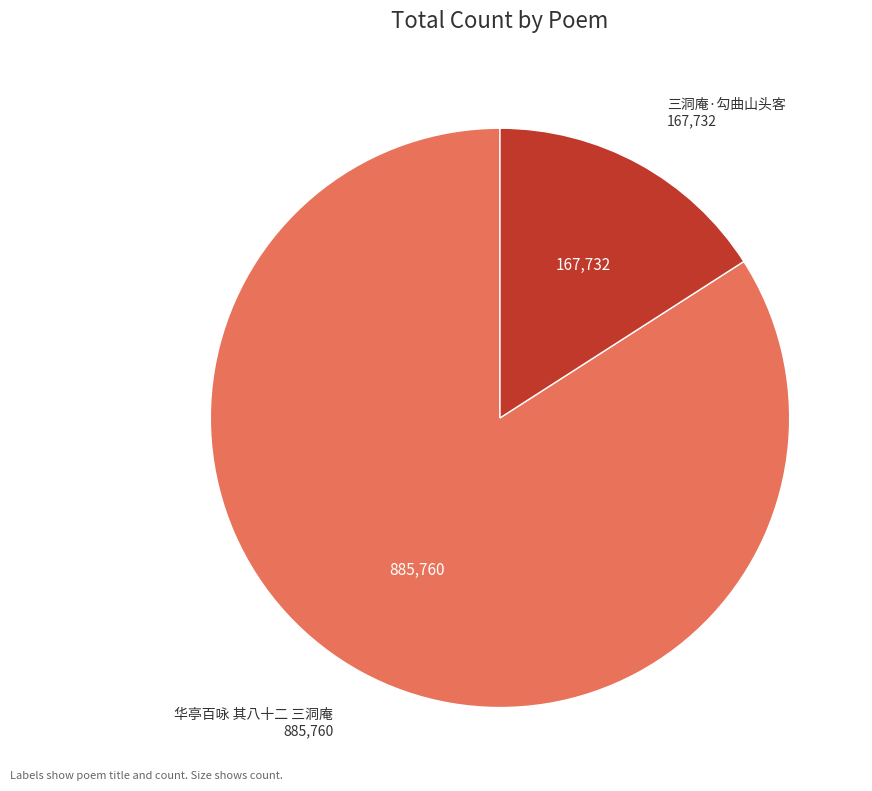

Is there any slice that represents more than half of the pie?

Yes